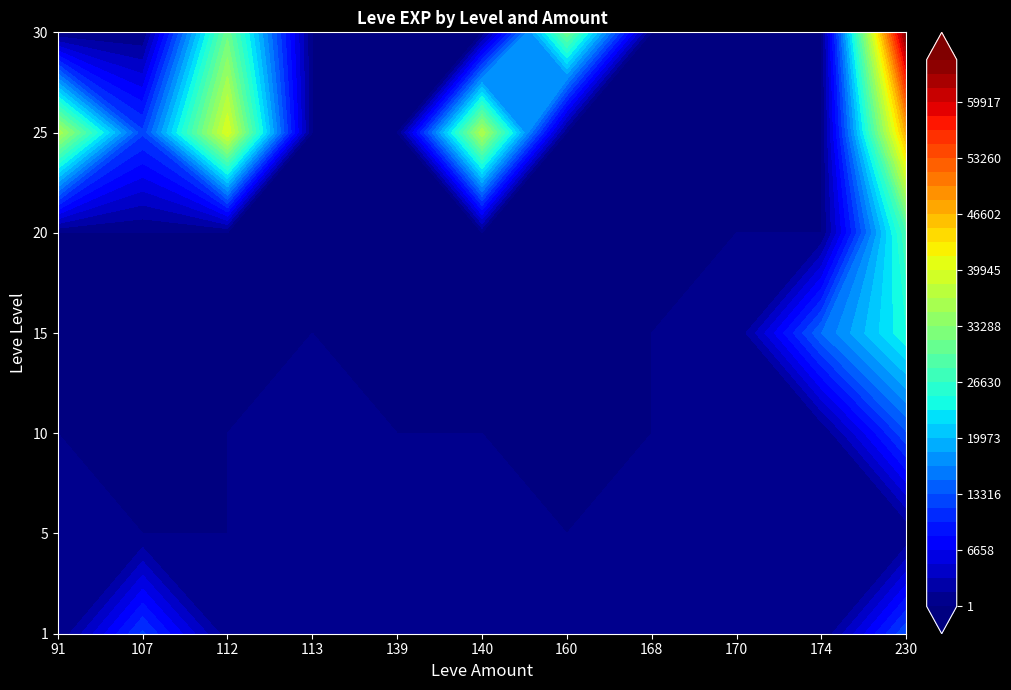

At which category is the sum across all series the highest?

230